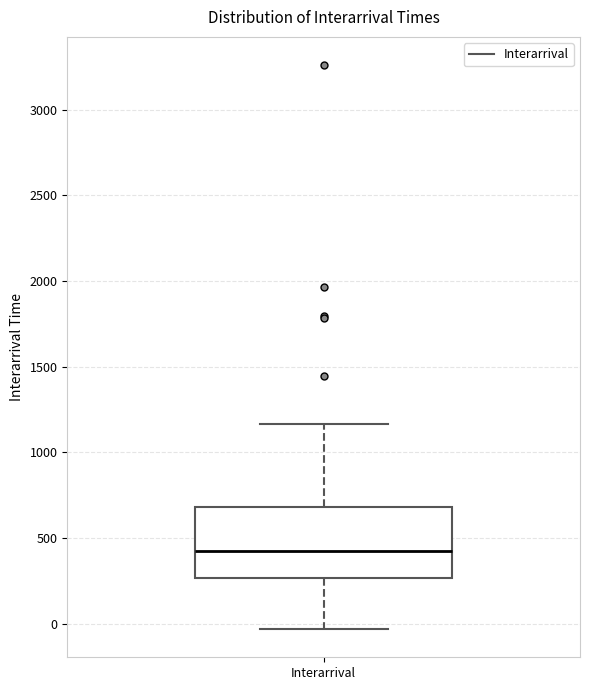

Read this box plot against the y-axis: the position of the median line, the range covered by the box, and the ends of both whiskers. The values are not printed on the chart, so give them approximately, as read against the axis.

median 450, box 250 to 700, whiskers -50 to 1150